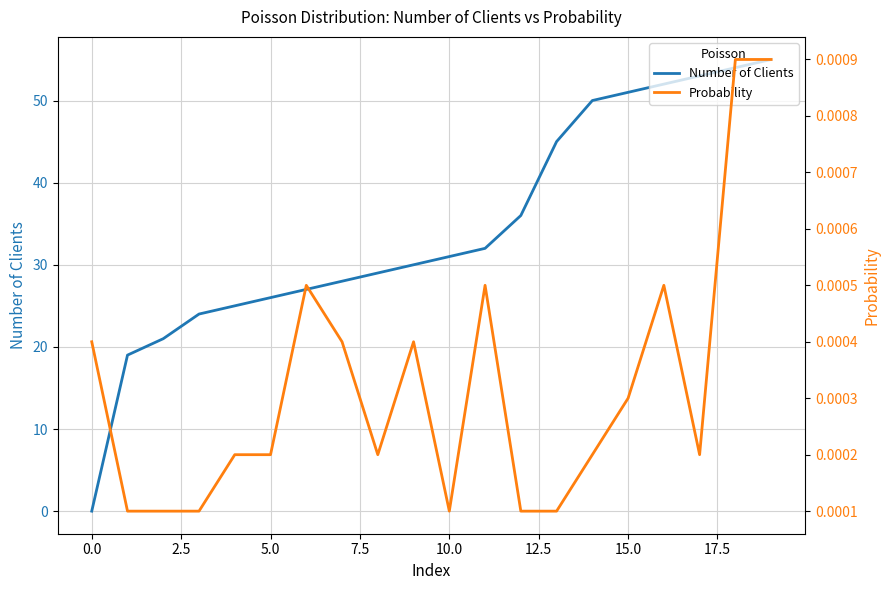

What are all the series names shown in the legend?

Number of Clients, Probability